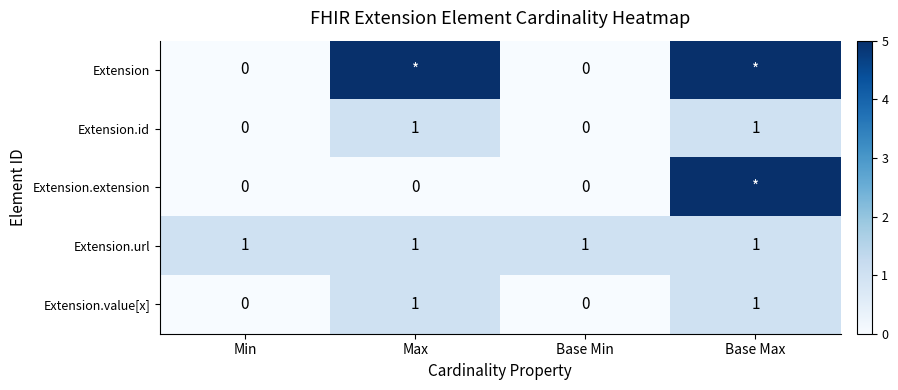

The Extension.id series shows 2 at Base Max. True or false?

False